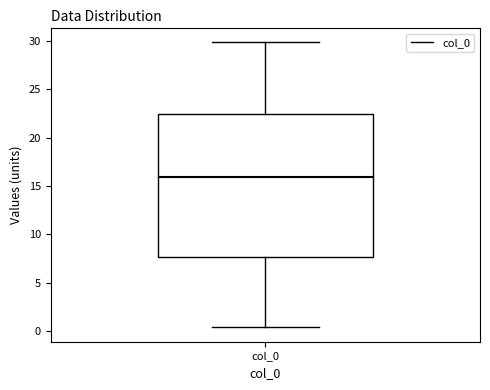

Where does the lower whisker of the box for col_0 end on the y-axis? The values are not printed on the chart, so give them approximately, as read against the axis.

0.5